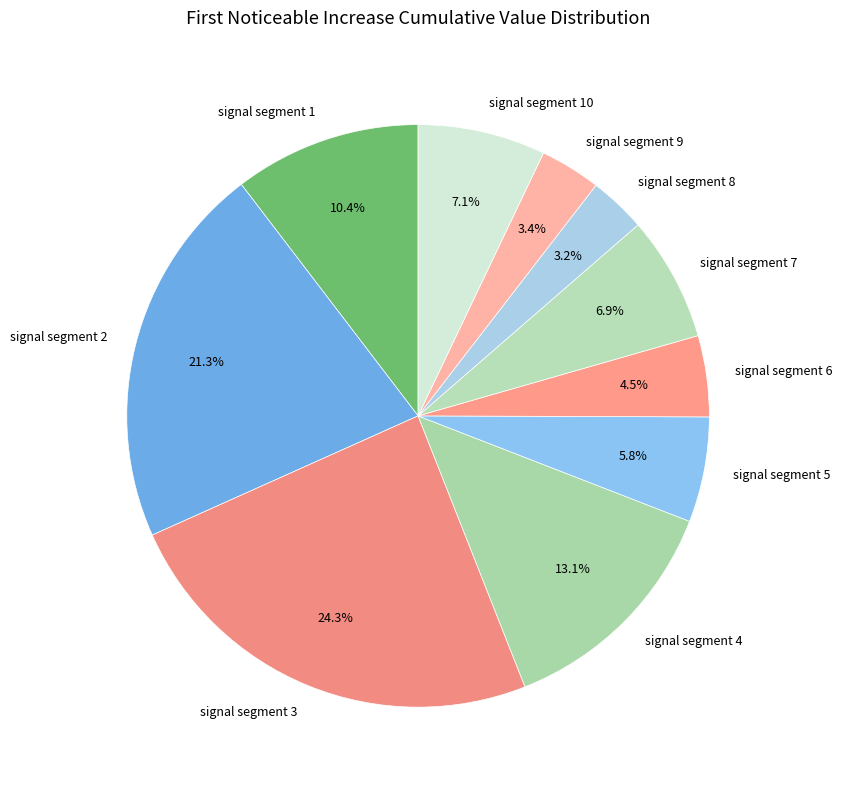

Between signal segment 1 and signal segment 4, which is larger?

signal segment 4